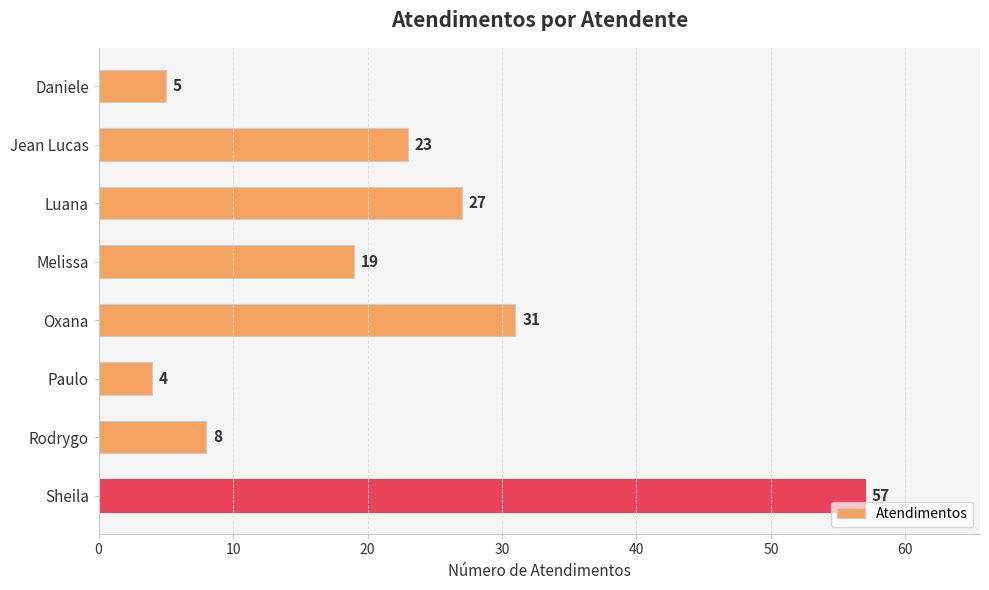

List the labels in order of value, largest first.

Sheila, Oxana, Luana, Jean Lucas, Melissa, Rodrygo, Daniele, Paulo